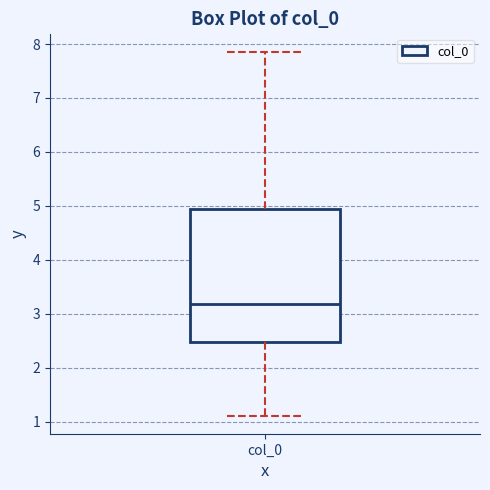

Read this box plot against the y-axis: the position of the median line, the range covered by the box, and the ends of both whiskers. The values are not printed on the chart, so give them approximately, as read against the axis.

median 3.2, box 2.5 to 4.9, whiskers 1.1 to 7.9